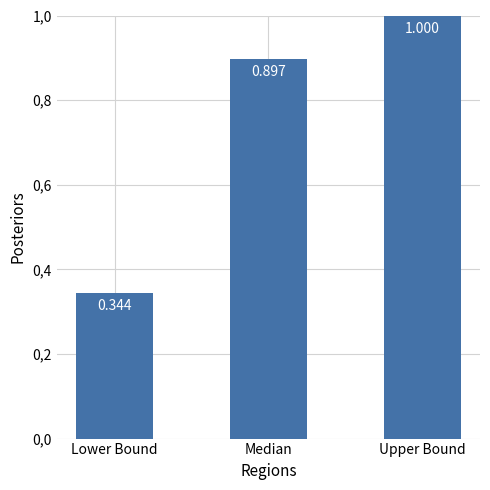

Which label corresponds to the largest value in the chart?

Upper Bound